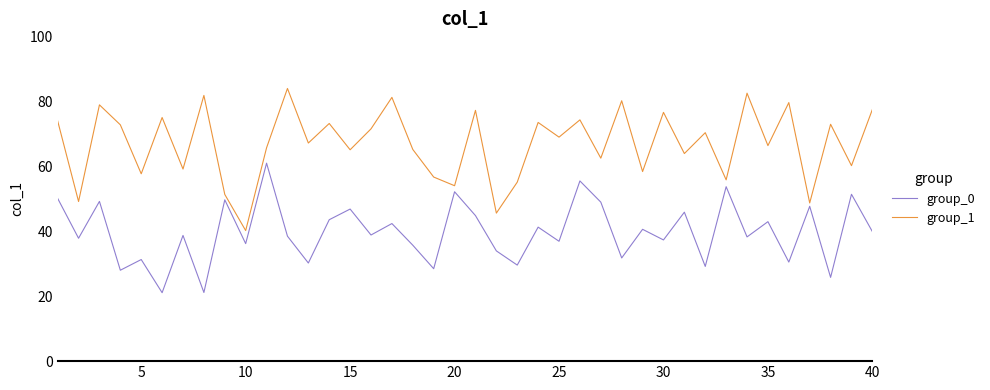

What is the greatest value displayed?

83.9